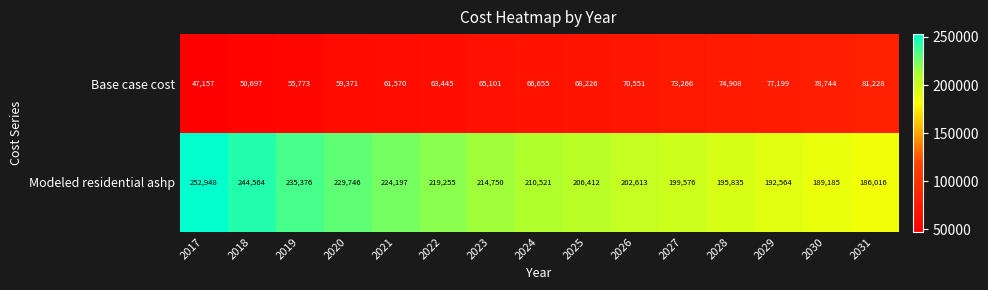

What is the sum of the Base case cost values at 2024 and 2018?

117352